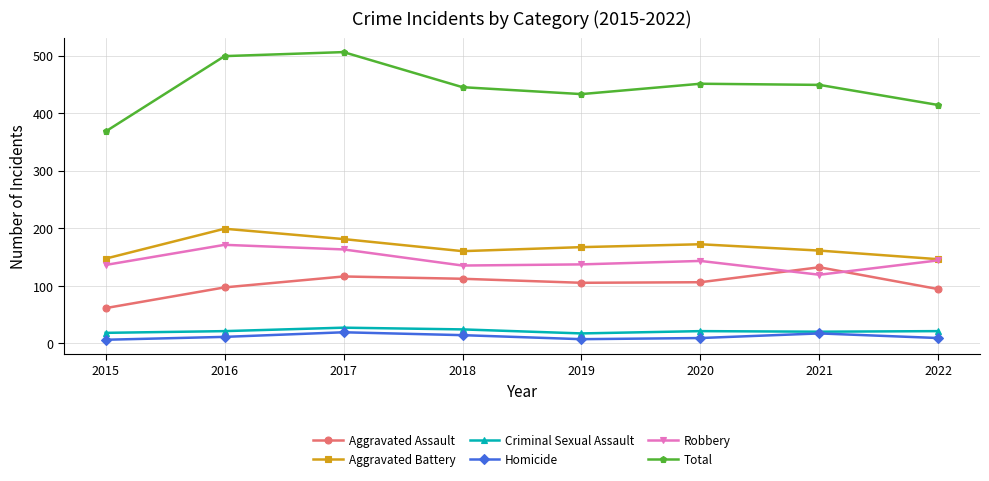

Which series has the widest spread of values?

Total